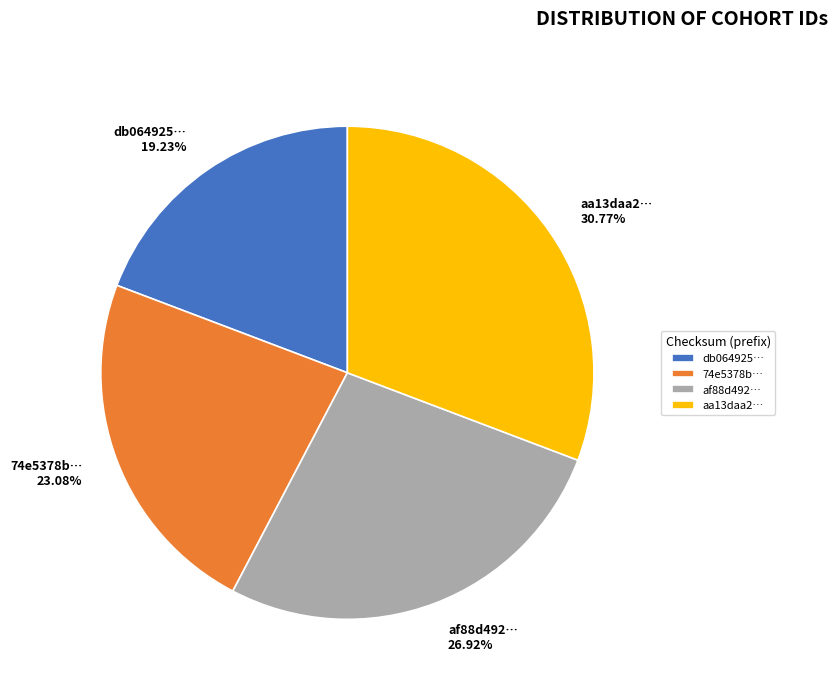

Do af88d492… and db064925… together represent more than half of the pie?

No